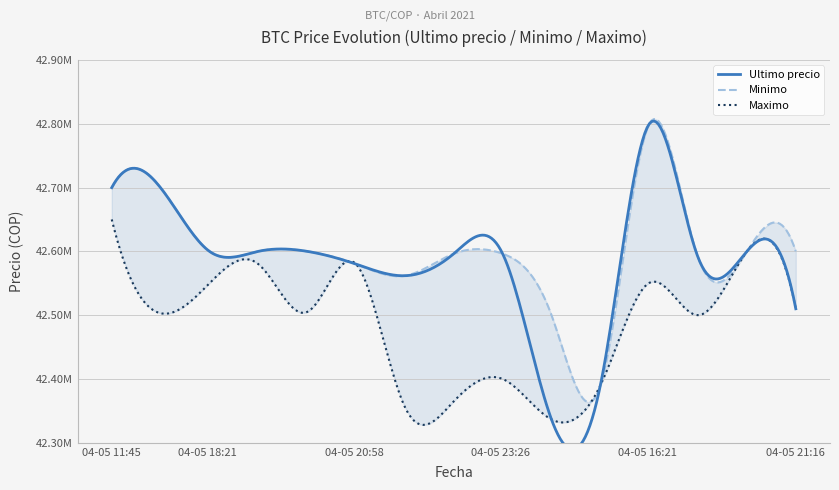

What is the smallest value displayed?

42336600